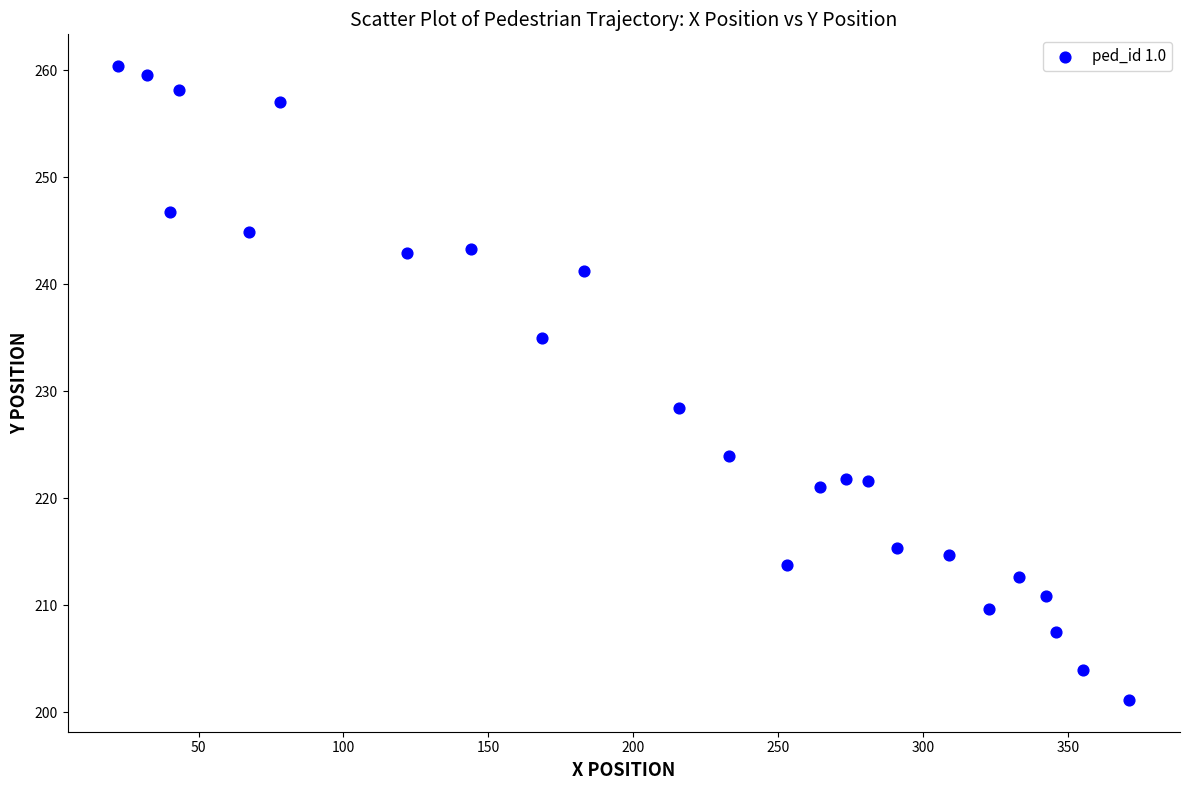

What Y value in the scatter plot is closest to 230?

228.4